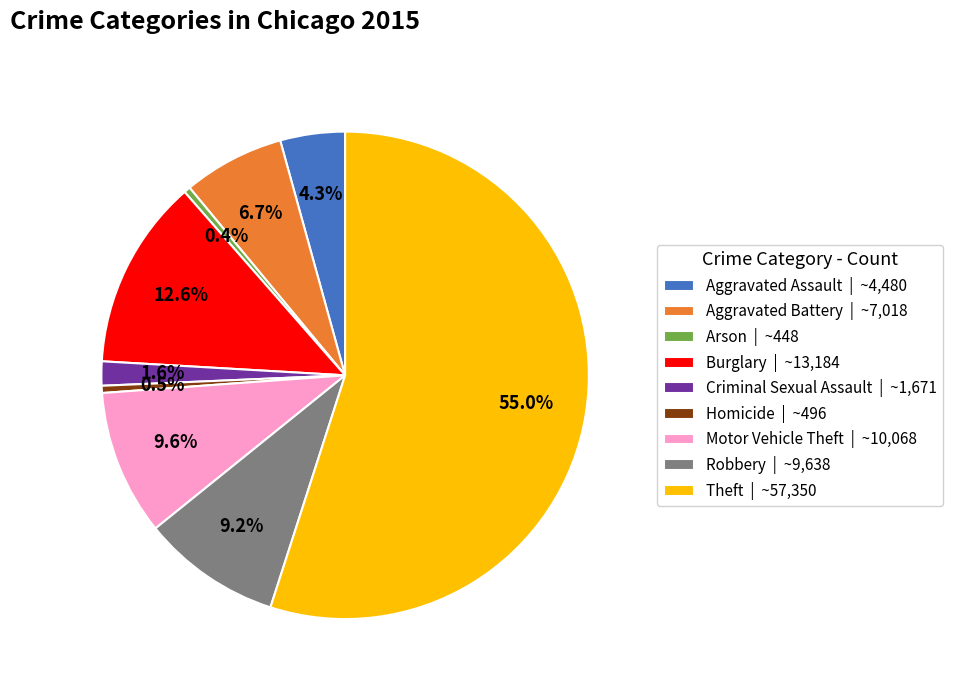

To the nearest percent, what is the difference between the largest and smallest slice percentages?

55%